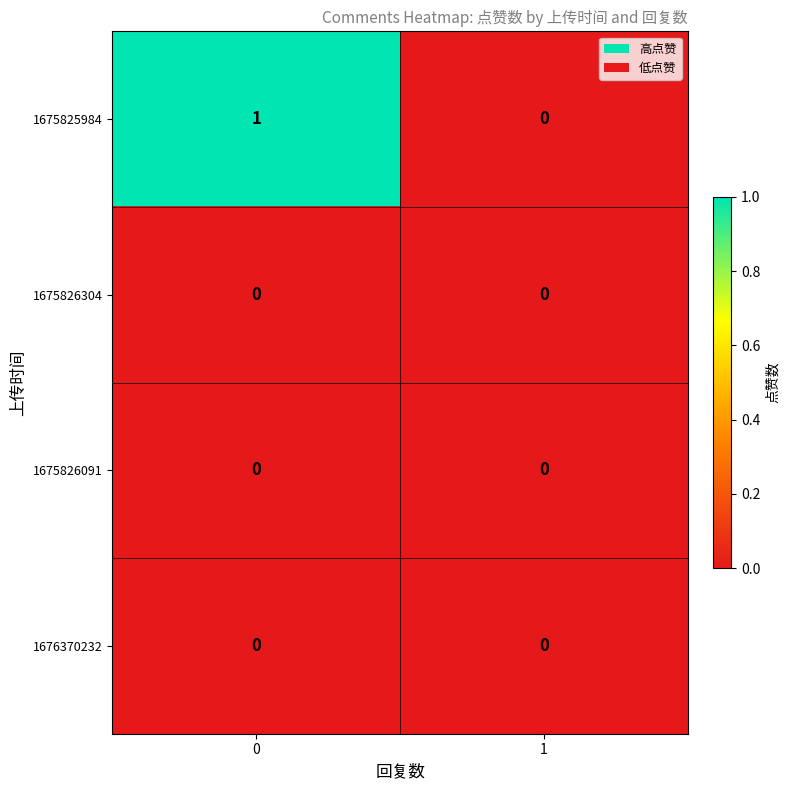

Which series has the largest range (max minus min)?

1675825984